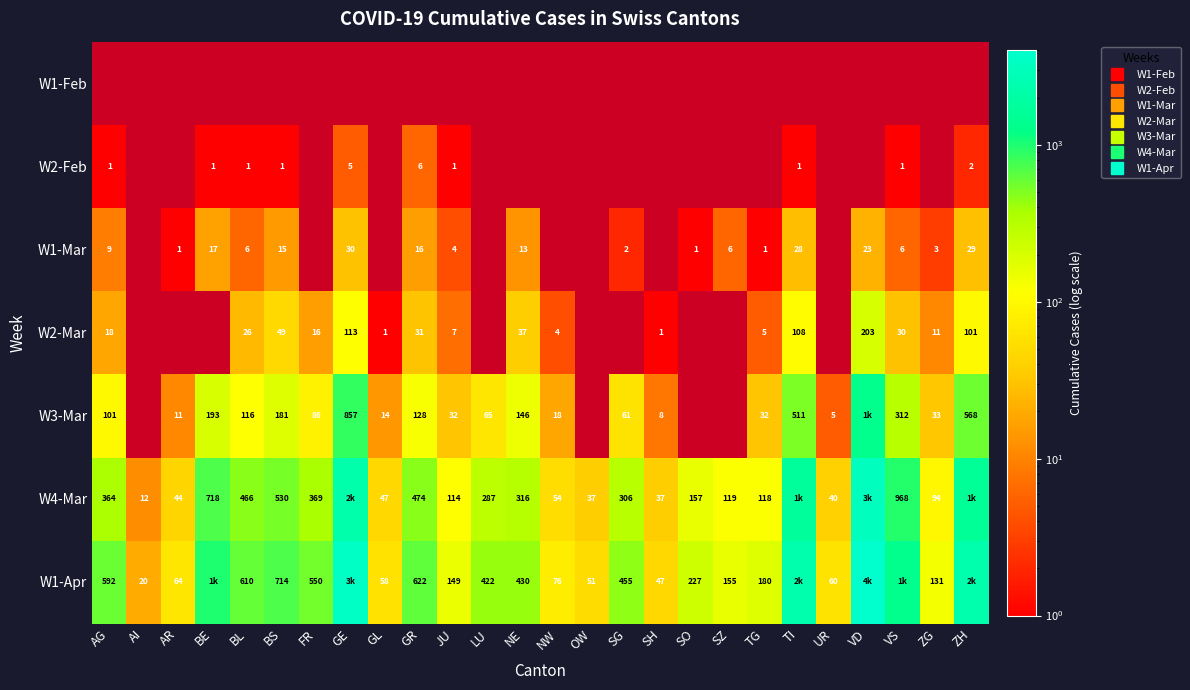

The value of W2-Mar at SH is 1. True or false?

True